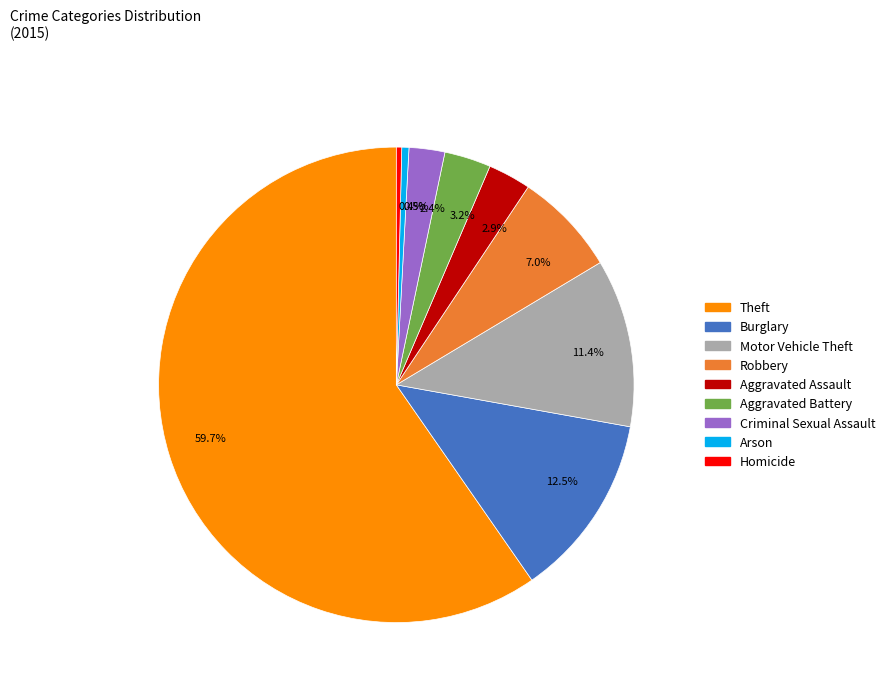

Which slice is the largest?

59.7%